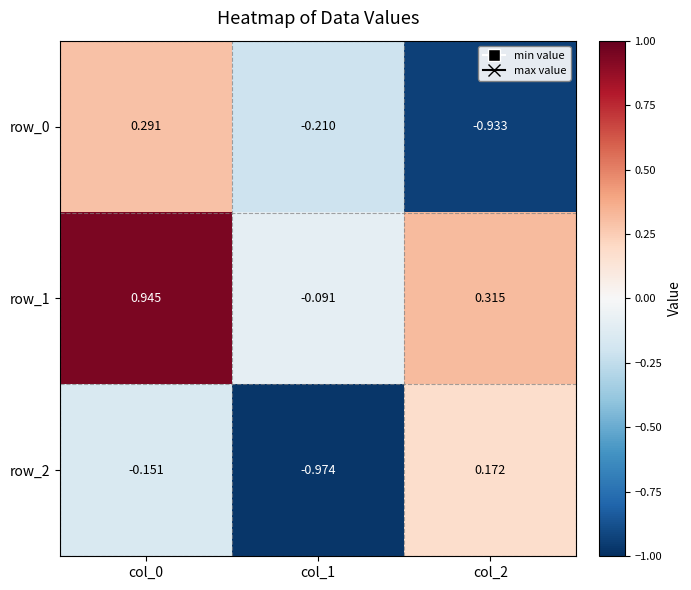

Is the value of row_0 at col_0 greater than the value of row_2 at col_2?

Yes